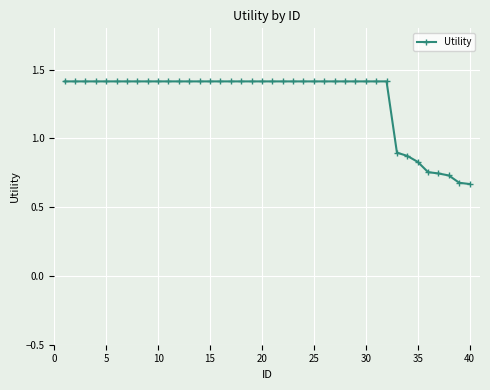

What is the greatest value displayed?

1.4